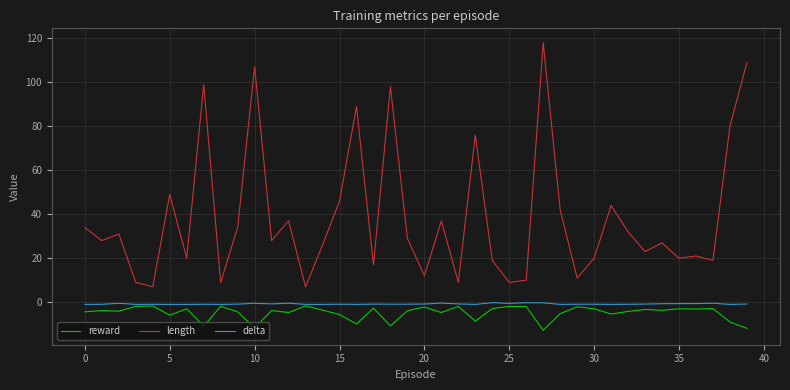

True or false: length and reward intersect in this chart.

False